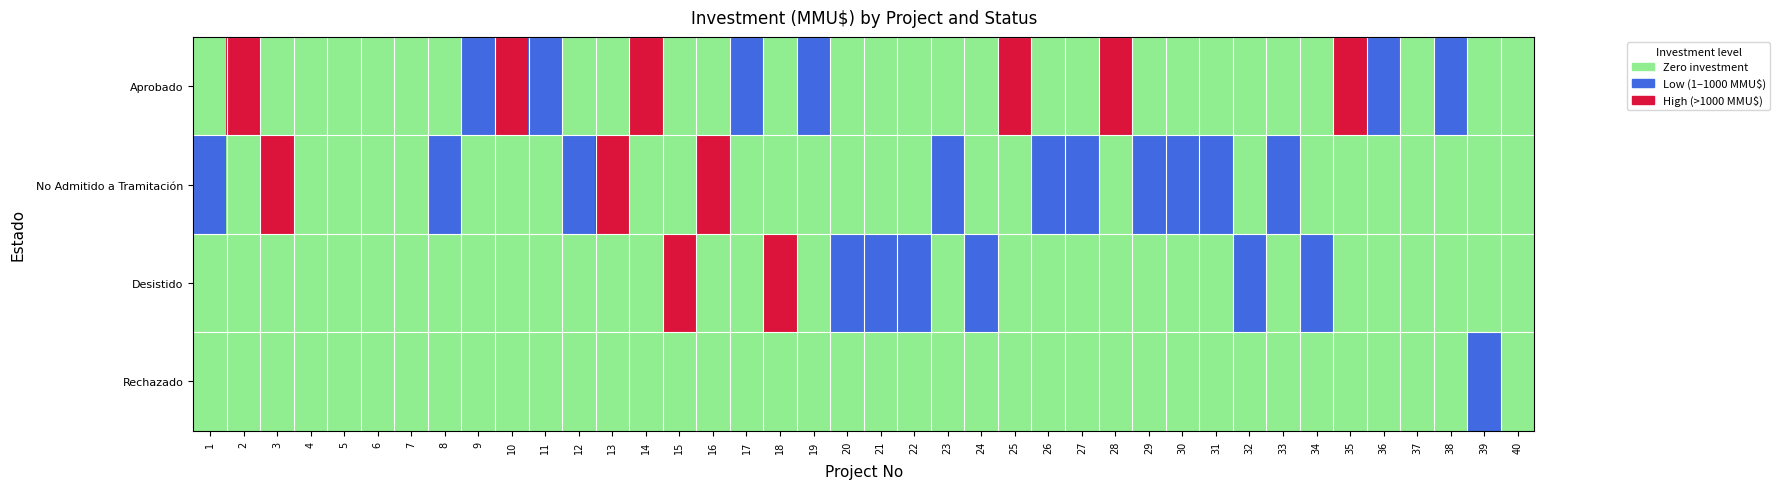

Reading left to right, extract all data points from this chart.

Aprobado: 1=0	2=2	3=0	4=0	5=0	6=0	7=0	8=0	9=1	10=2	11=1	12=0	13=0	14=2	15=0	16=0	17=1	18=0	19=1	20=0	21=0	22=0	23=0	24=0	25=2	26=0	27=0	28=2	29=0	30=0	31=0	32=0	33=0	34=0	35=2	36=1	37=0	38=1	39=0	40=0
No Admitido a Tramitación: 1=1	2=0	3=2	4=0	5=0	6=0	7=0	8=1	9=0	10=0	11=0	12=1	13=2	14=0	15=0	16=2	17=0	18=0	19=0	20=0	21=0	22=0	23=1	24=0	25=0	26=1	27=1	28=0	29=1	30=1	31=1	32=0	33=1	34=0	35=0	36=0	37=0	38=0	39=0	40=0
Desistido: 1=0	2=0	3=0	4=0	5=0	6=0	7=0	8=0	9=0	10=0	11=0	12=0	13=0	14=0	15=2	16=0	17=0	18=2	19=0	20=1	21=1	22=1	23=0	24=1	25=0	26=0	27=0	28=0	29=0	30=0	31=0	32=1	33=0	34=1	35=0	36=0	37=0	38=0	39=0	40=0
Rechazado: 1=0	2=0	3=0	4=0	5=0	6=0	7=0	8=0	9=0	10=0	11=0	12=0	13=0	14=0	15=0	16=0	17=0	18=0	19=0	20=0	21=0	22=0	23=0	24=0	25=0	26=0	27=0	28=0	29=0	30=0	31=0	32=0	33=0	34=0	35=0	36=0	37=0	38=0	39=1	40=0